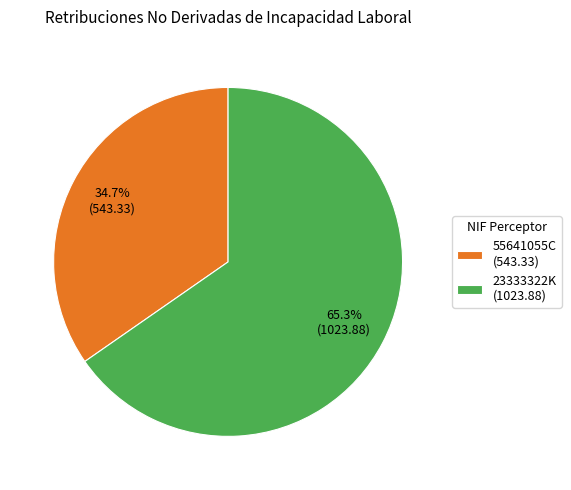

Between 23333322K and 55641055C, which is larger?

23333322K